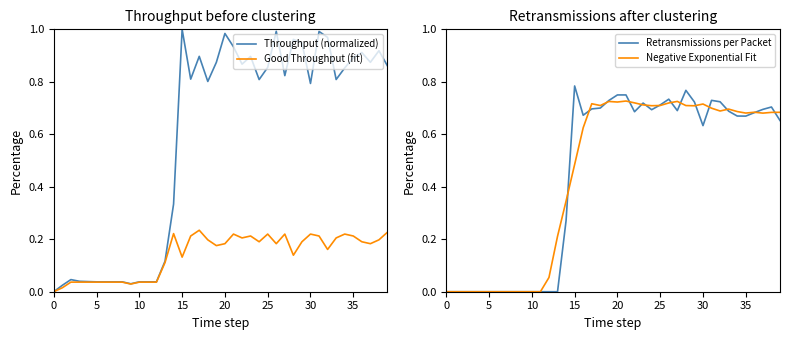

At which category does the chart reach its peak across all series?

15